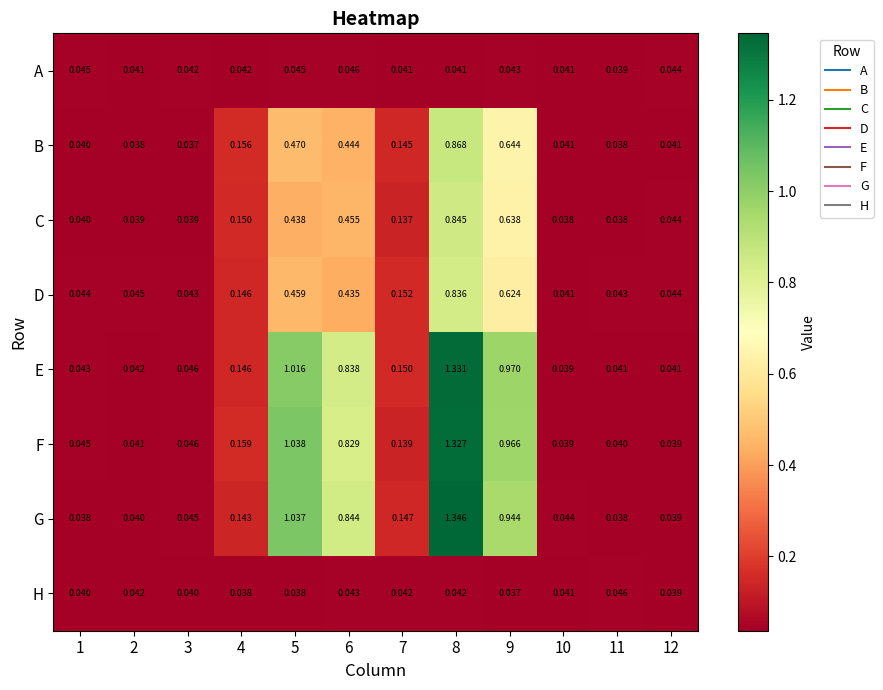

Which series has the widest spread of values?

G